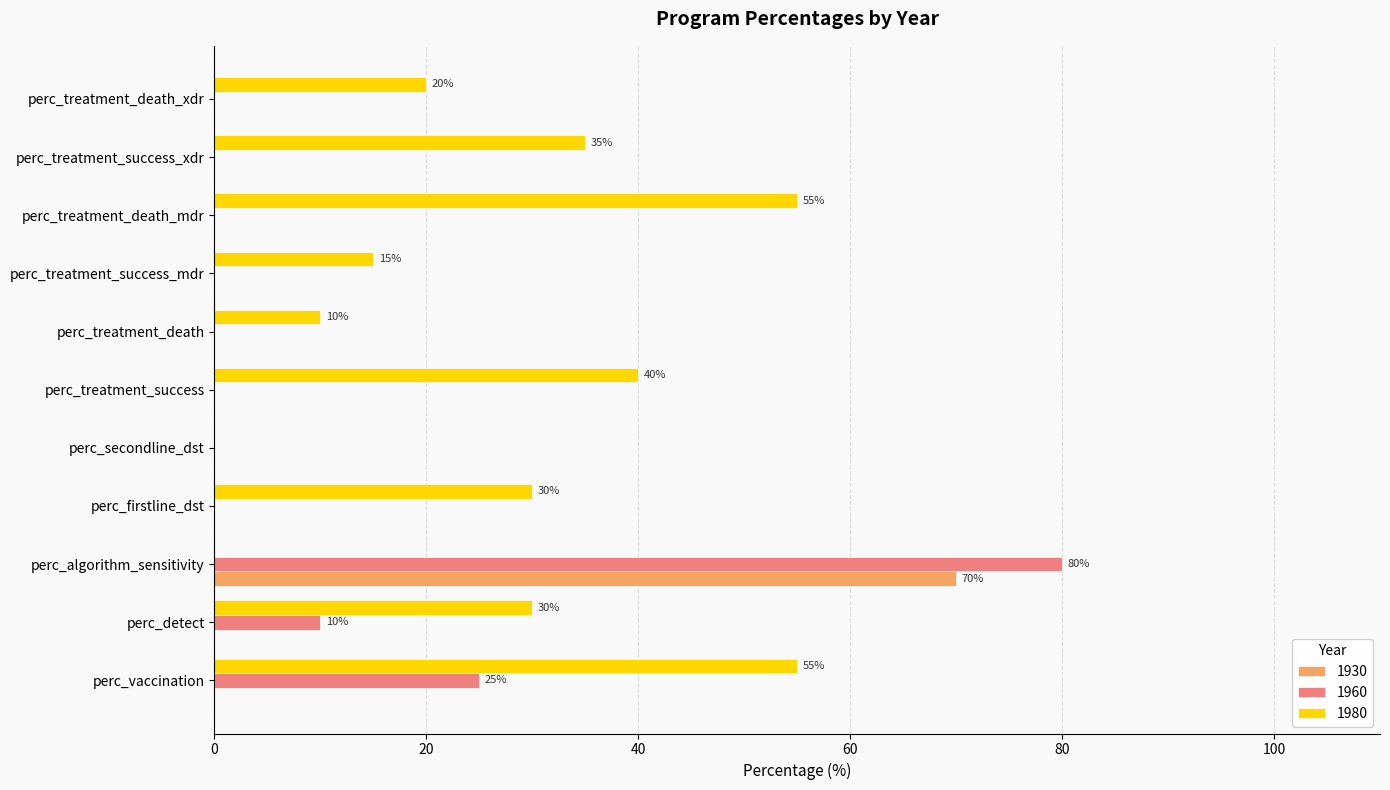

Count the number of categories in the chart.

11